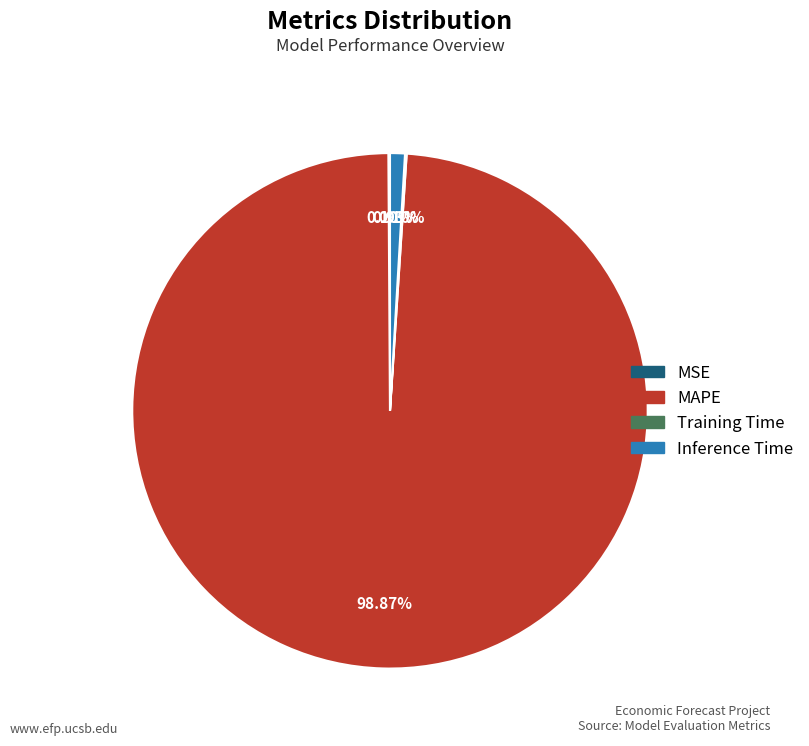

Which slice represents more than half of the pie?

MAPE